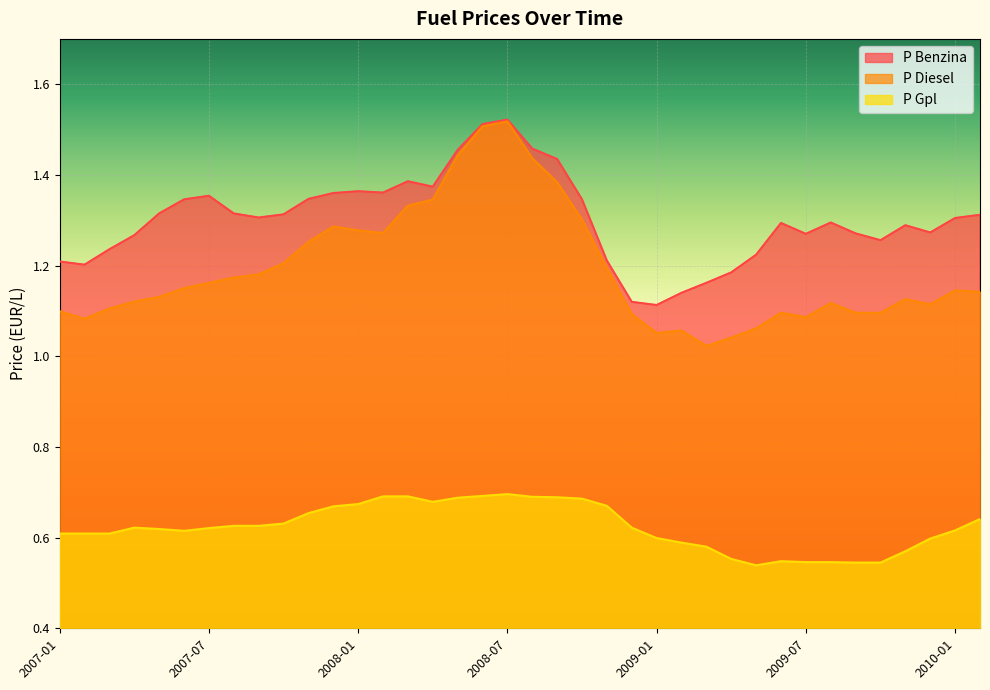

List the labels in order of P Gpl value, smallest first.

2009-05, 2009-09, 2009-10, 2009-07, 2009-08, 2009-06, 2009-04, 2009-11, 2009-03, 2009-02, 2009-12, 2009-01, 2007-01, 2007-02, 2007-03, 2007-06, 2010-01, 2007-05, 2007-07, 2007-04, 2008-12, 2007-08, 2007-09, 2007-10, 2010-02, 2007-11, 2007-12, 2008-11, 2008-01, 2008-04, 2008-10, 2008-05, 2008-09, 2008-08, 2008-02, 2008-03, 2008-06, 2008-07